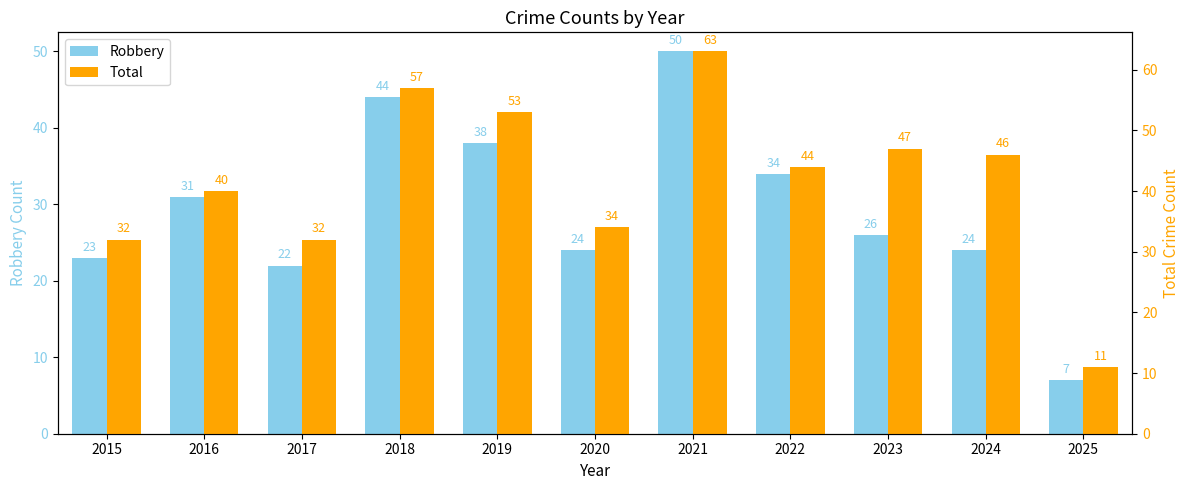

List the series in order of their peak value, lowest first.

Robbery, Total